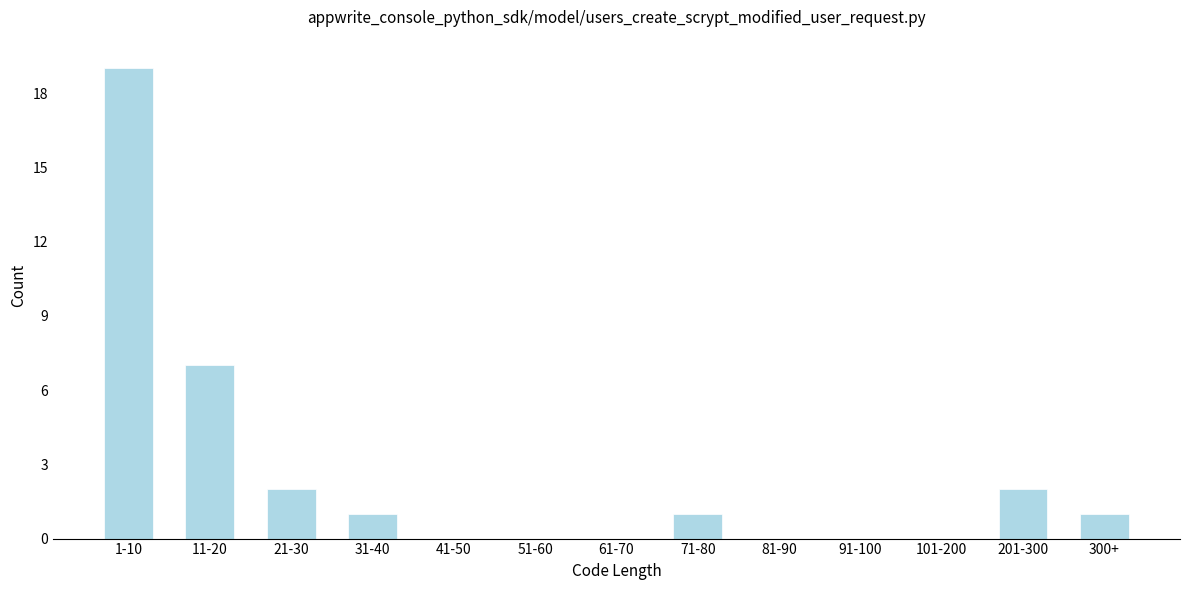

Reading left to right, what are all the values shown in this chart?

1-10=19	11-20=7	21-30=2	31-40=1	41-50=0	51-60=0	61-70=0	71-80=1	81-90=0	91-100=0	101-200=0	201-300=2	300+=1